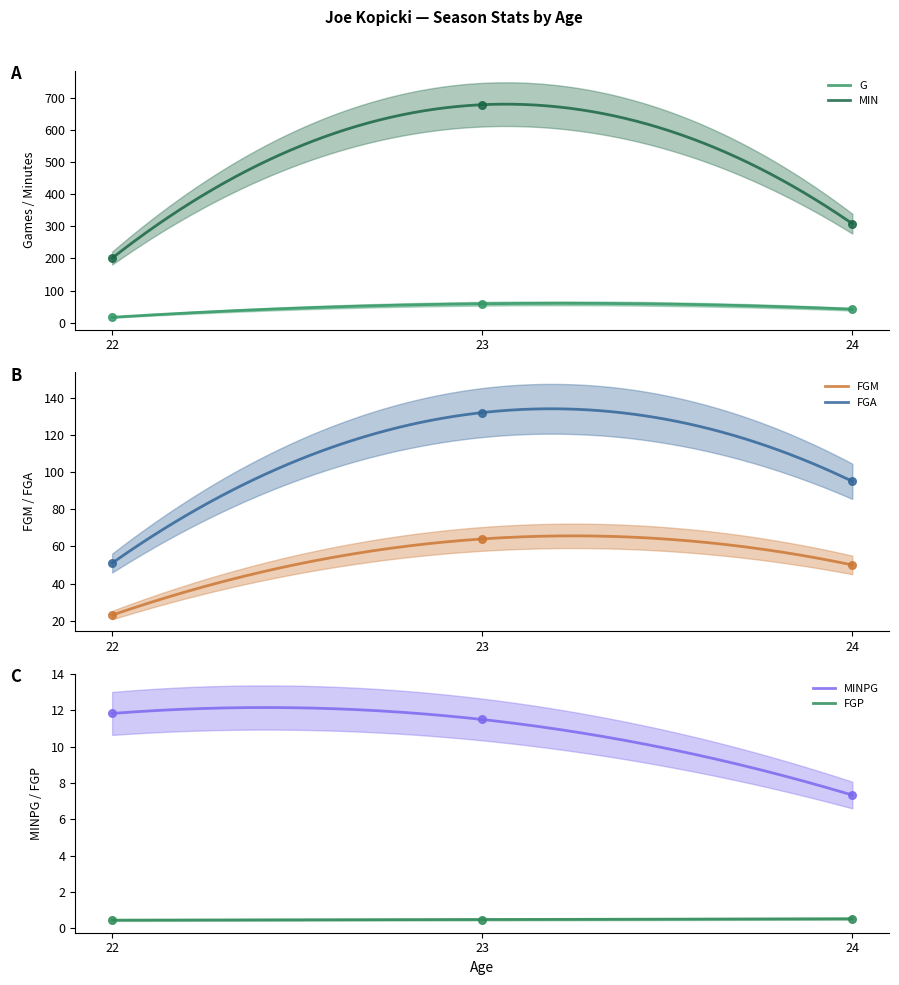

At how many categories does at least one series exceed 412?

1